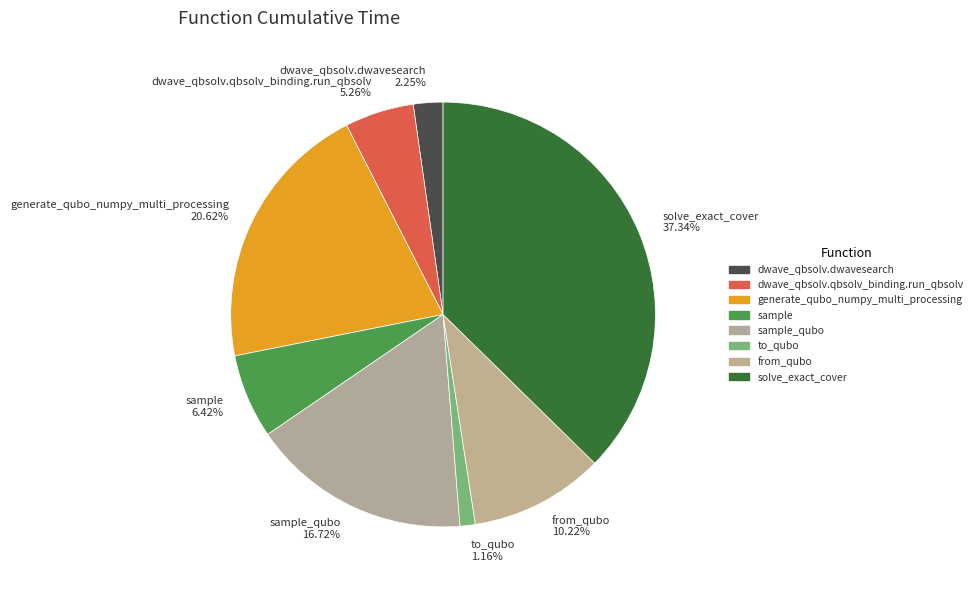

Rank the categories by value from lowest to highest.

to_qubo 1.16%, dwave_qbsolv.dwavesearch 2.25%, dwave_qbsolv.qbsolv_binding.run_qbsolv 5.26%, sample 6.42%, from_qubo 10.22%, sample_qubo 16.72%, generate_qubo_numpy_multi_processing 20.62%, solve_exact_cover 37.34%